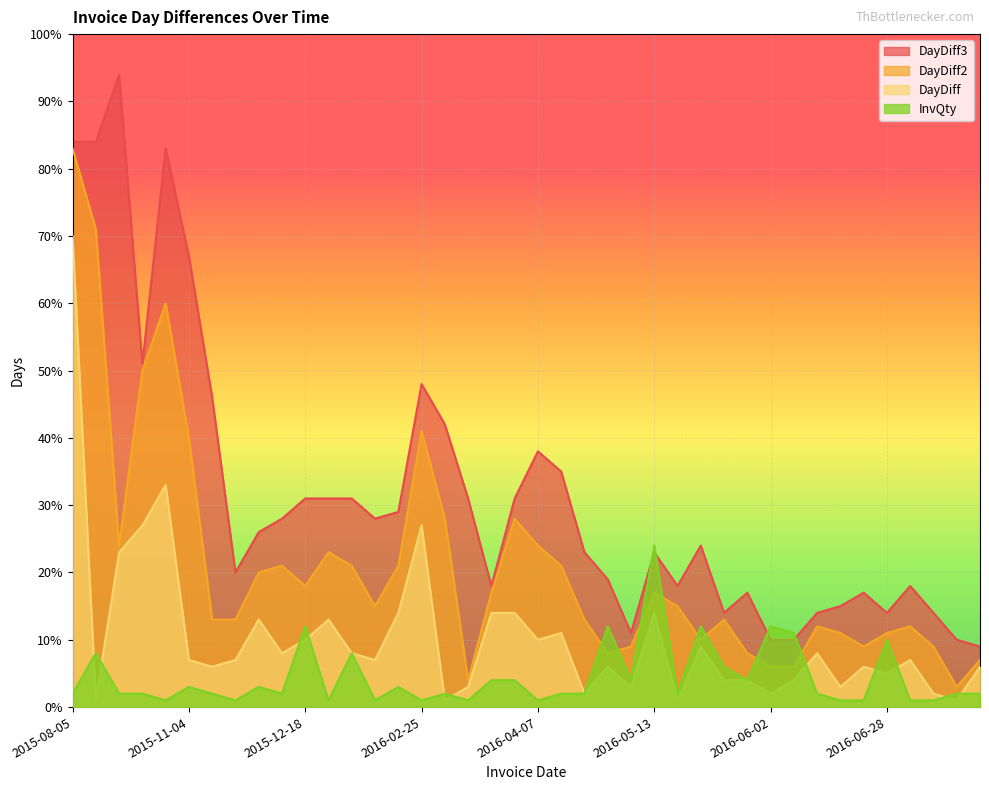

What is the label of the 38th point from the left?

2016-07-07